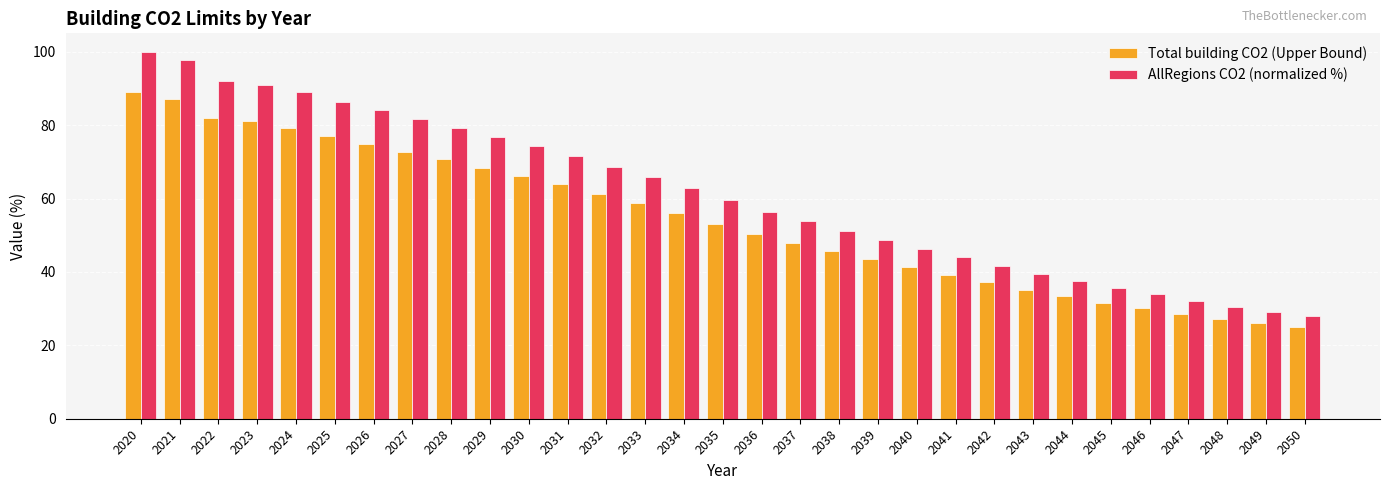

What is the average value of the Total building CO2 (Upper Bound) series?

54.3